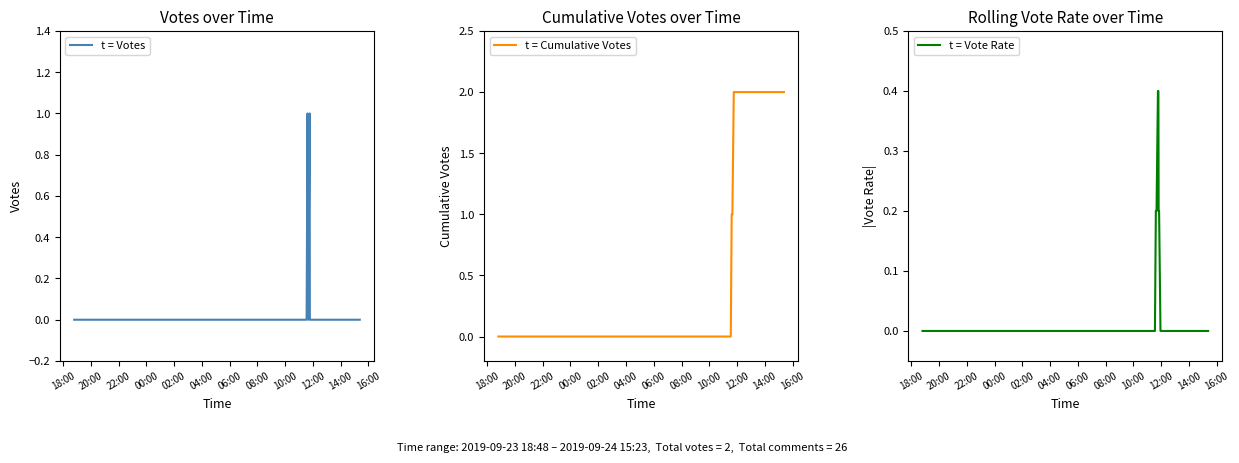

What is the maximum value for t = Vote Rate?

0.4